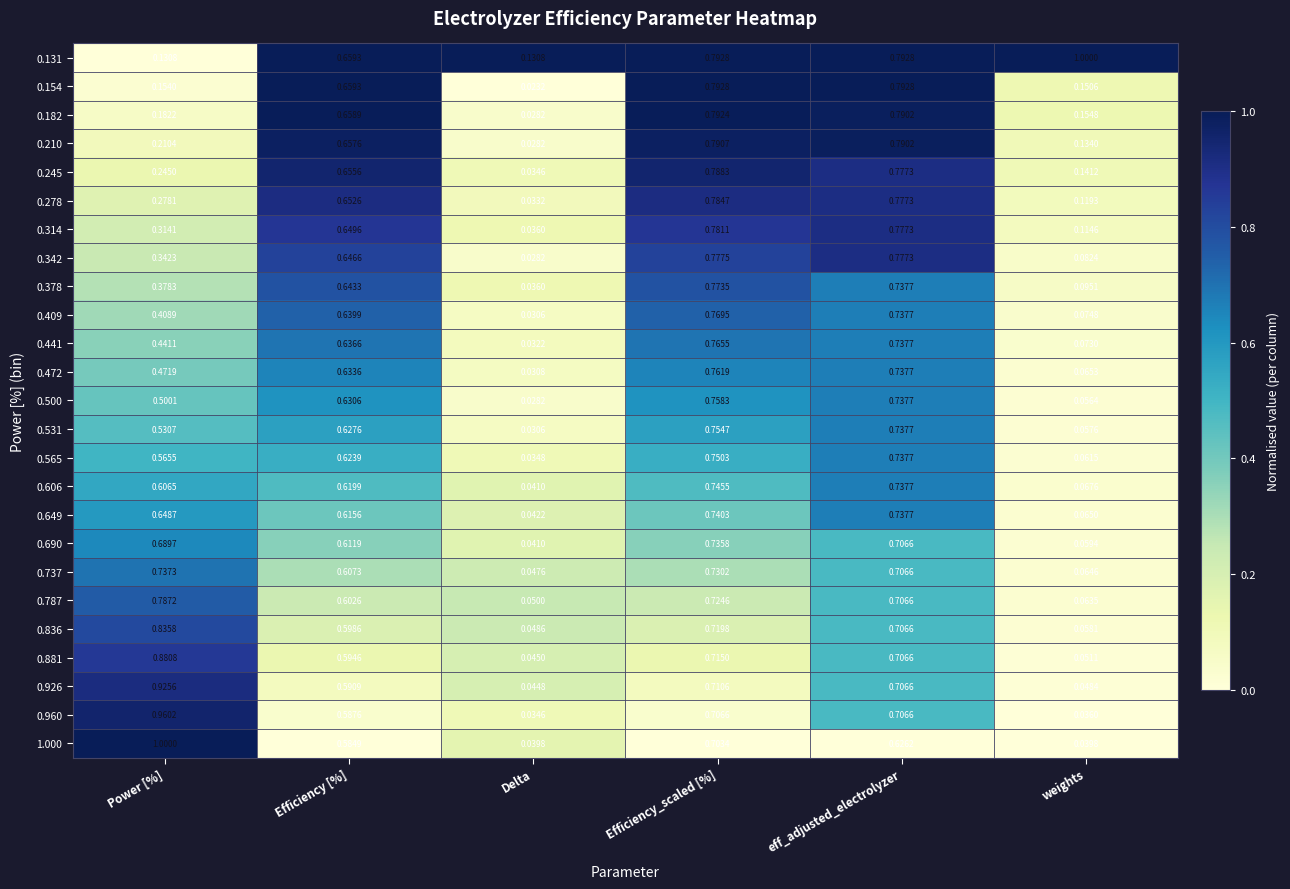

Which label corresponds to the smallest value in the chart?

Delta